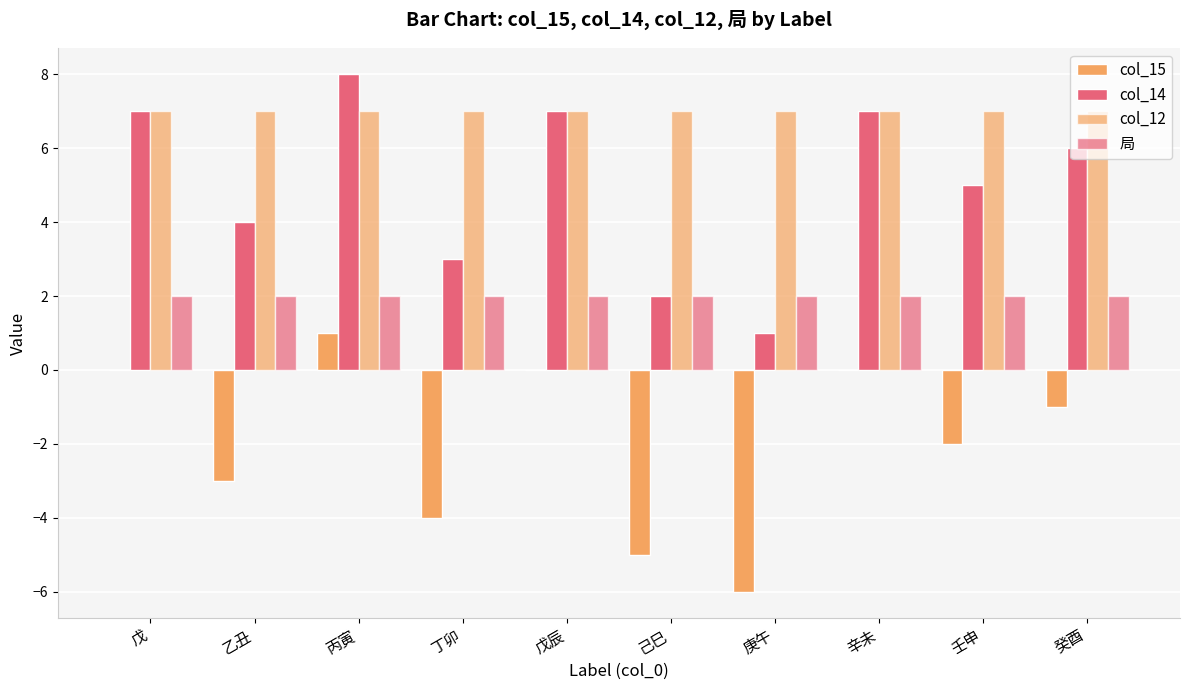

At which label does col_14 first exceed 6?

戊